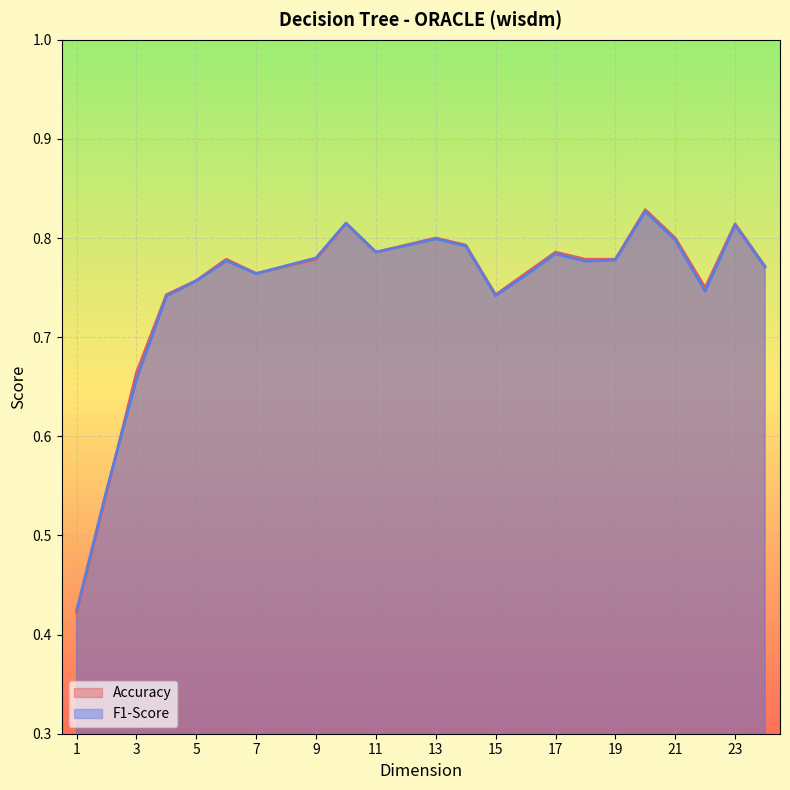

Which series has the largest range (max minus min)?

Accuracy